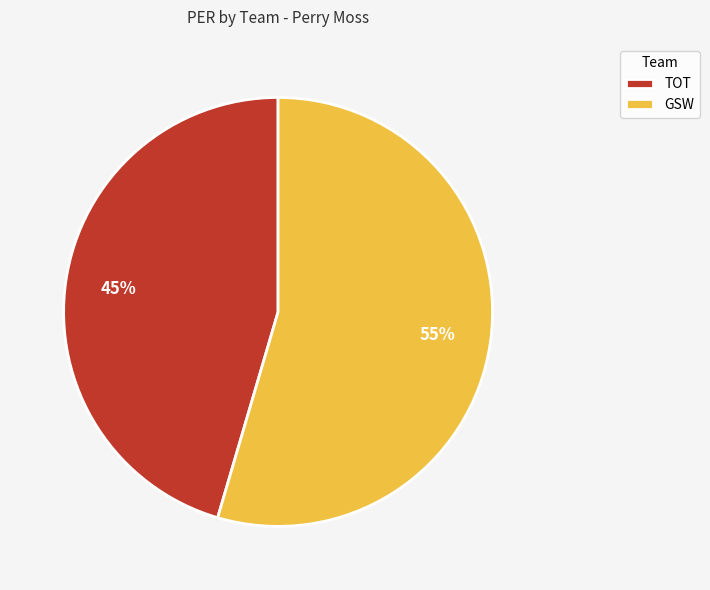

To the nearest percent, what portion does GSW represent?

55%